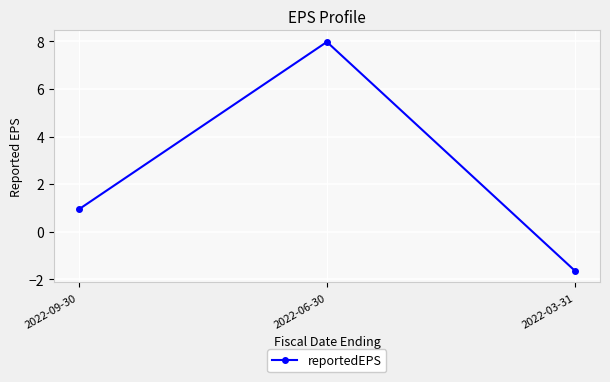

What position from the left is 2022-06-30?

2